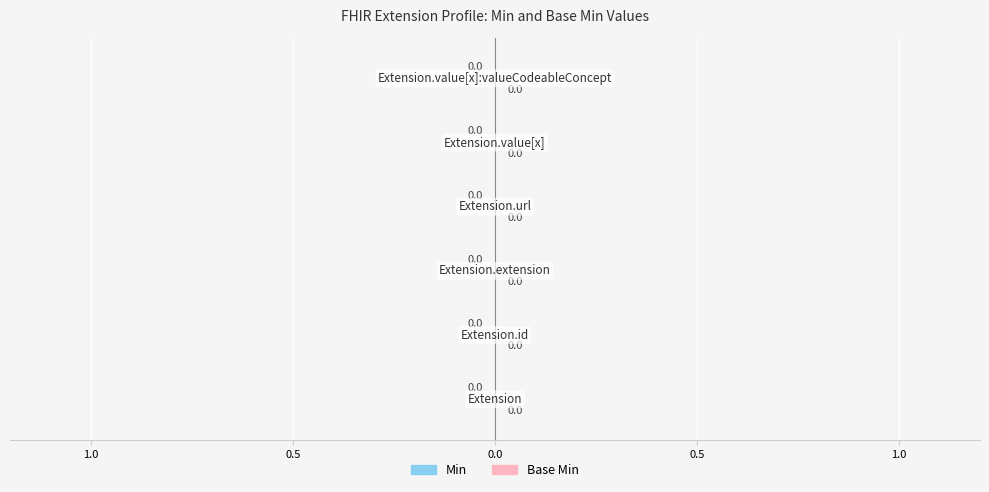

The Min series shows 0 at Extension.url. True or false?

True